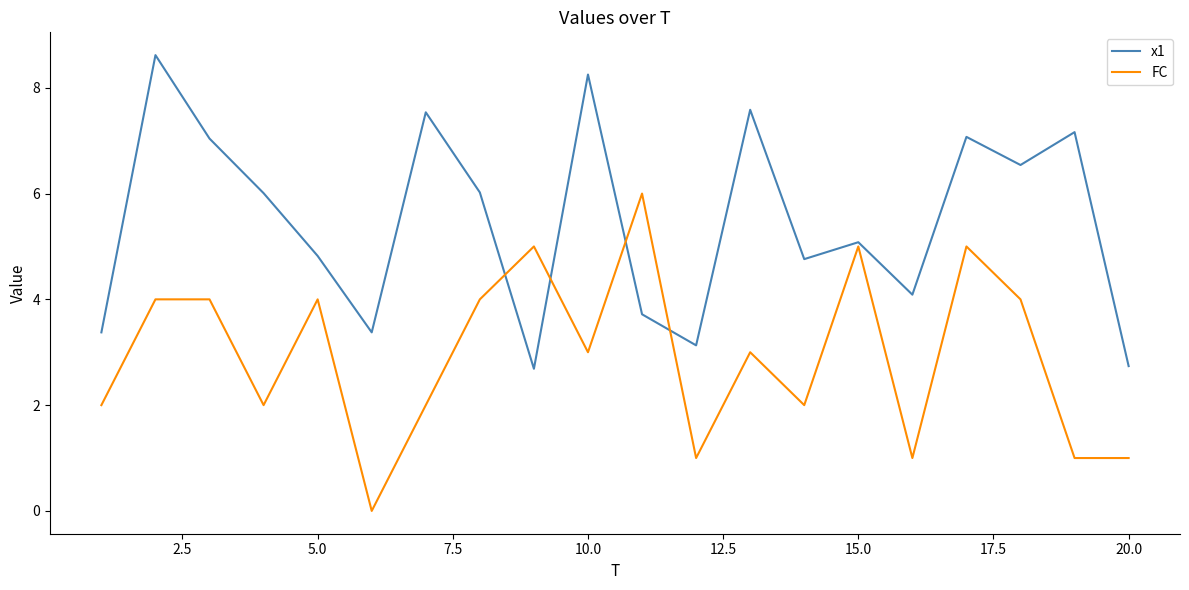

How many interior local valleys does the x1 series have?

6